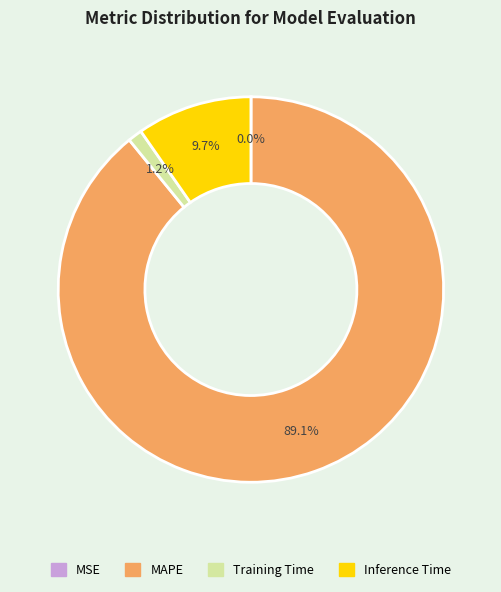

Which has a higher value, Inference Time or Training Time?

Inference Time